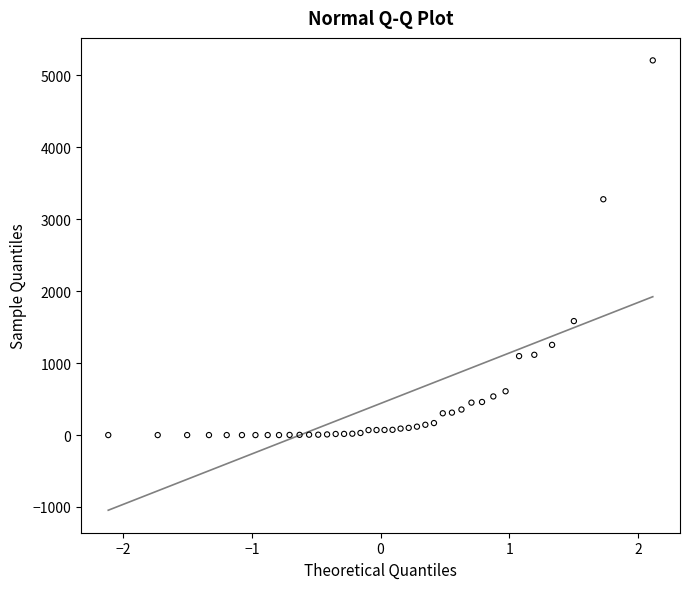

What Y value in the scatter plot is closest to 2605?

3279